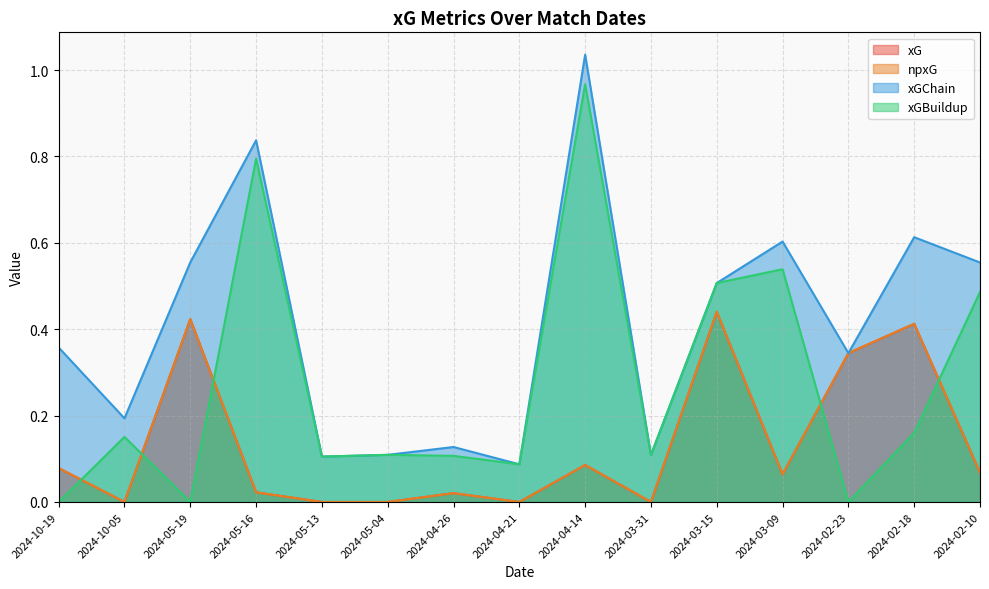

Reading right to left, list all the values displayed in this chart.

xG: 0.1	0.4	0.3	0.1	0.4	0.0	0.1	0.0	0.0	0.0	0.0	0.0	0.4	0.0	0.1
npxG: 0.1	0.4	0.3	0.1	0.4	0.0	0.1	0.0	0.0	0.0	0.0	0.0	0.4	0.0	0.1
xGChain: 0.6	0.6	0.3	0.6	0.5	0.1	1.0	0.1	0.1	0.1	0.1	0.8	0.6	0.2	0.4
xGBuildup: 0.5	0.2	0.0	0.5	0.5	0.1	1.0	0.1	0.1	0.1	0.1	0.8	0.0	0.2	0.0